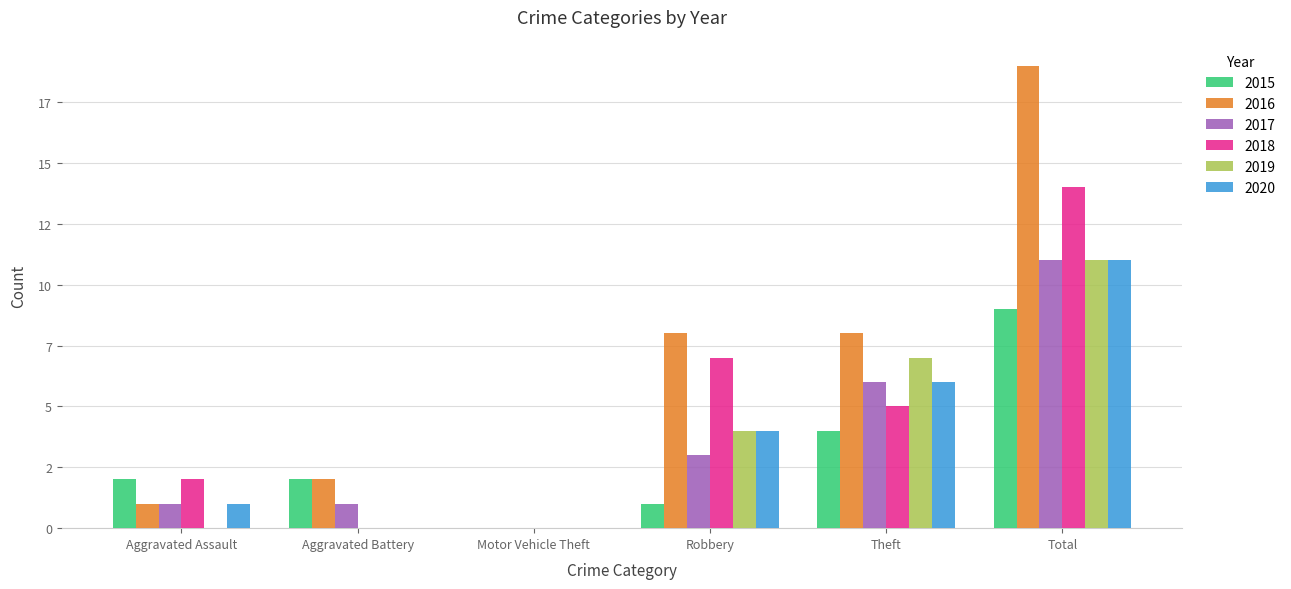

What are all the series names shown in the legend?

2015, 2016, 2017, 2018, 2019, 2020